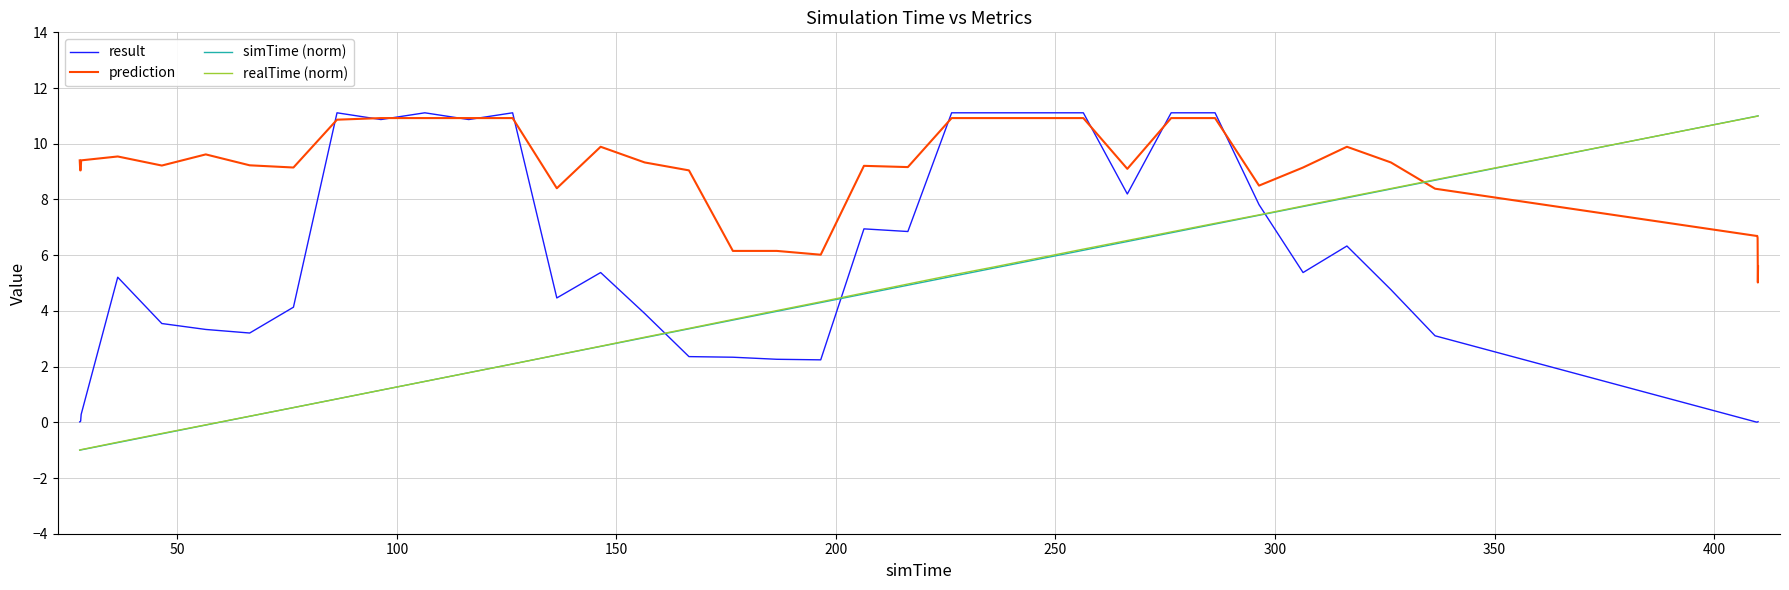

Which series has the largest total across all categories?

prediction